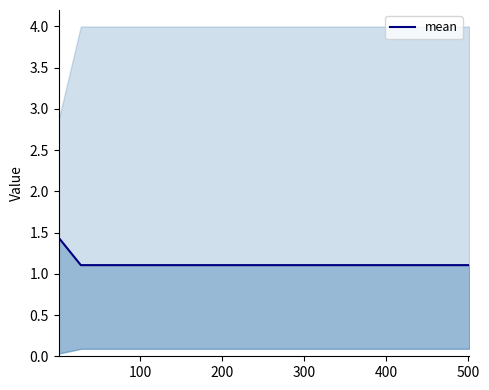

True or false: there are more than 0 points higher than both neighbors.

False